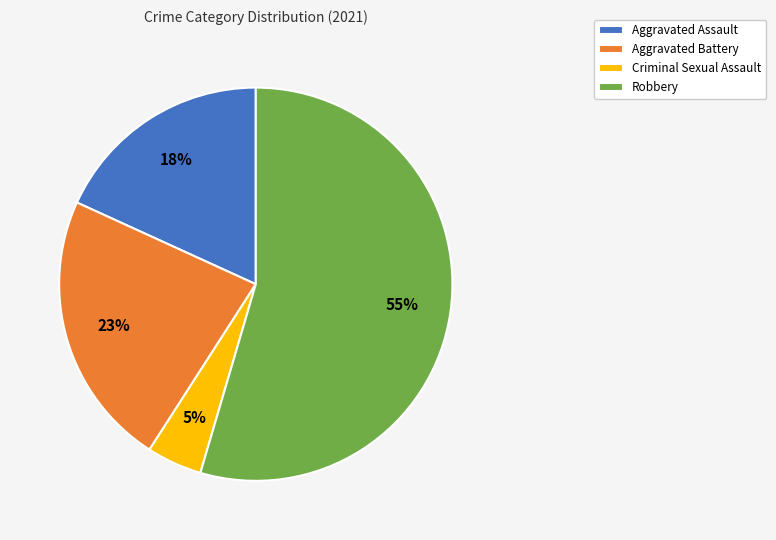

To the nearest percent, what is the average slice percentage?

25%